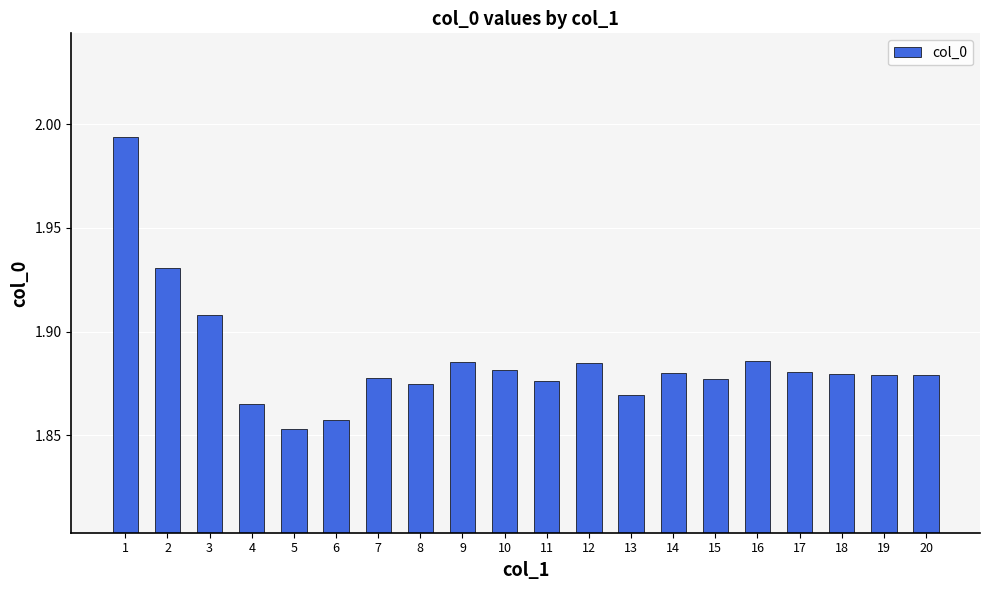

At which category does the chart reach its peak across all series?

1